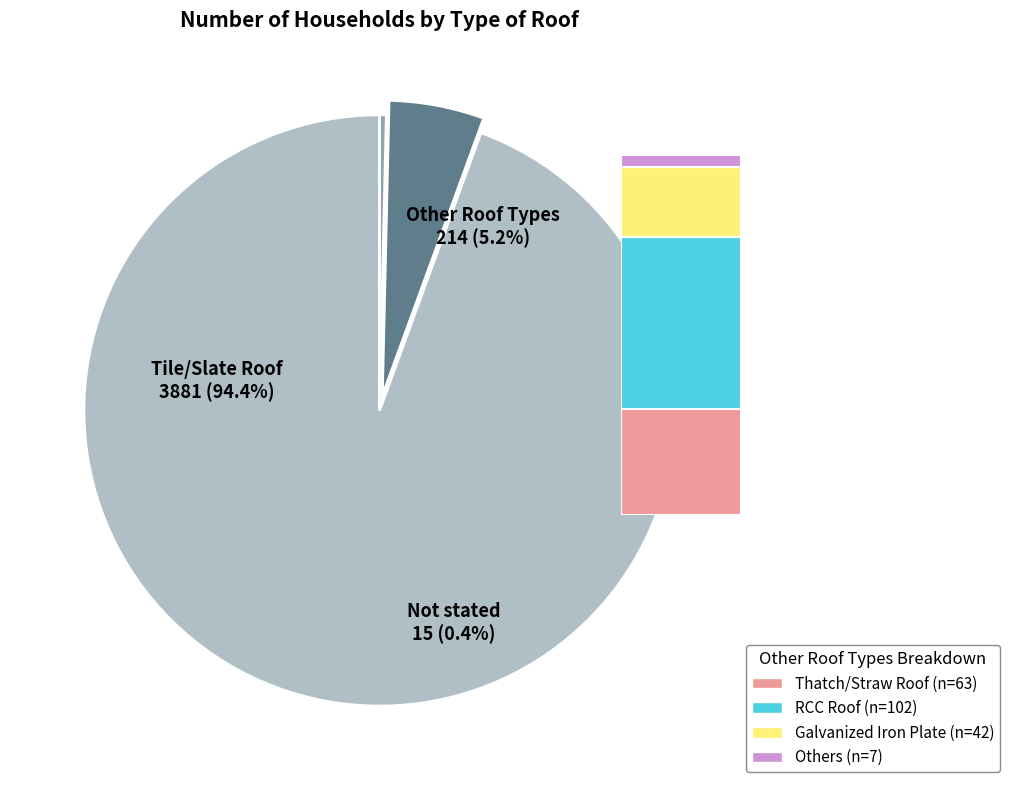

Which slice is the largest?

Tile/Slate Roof